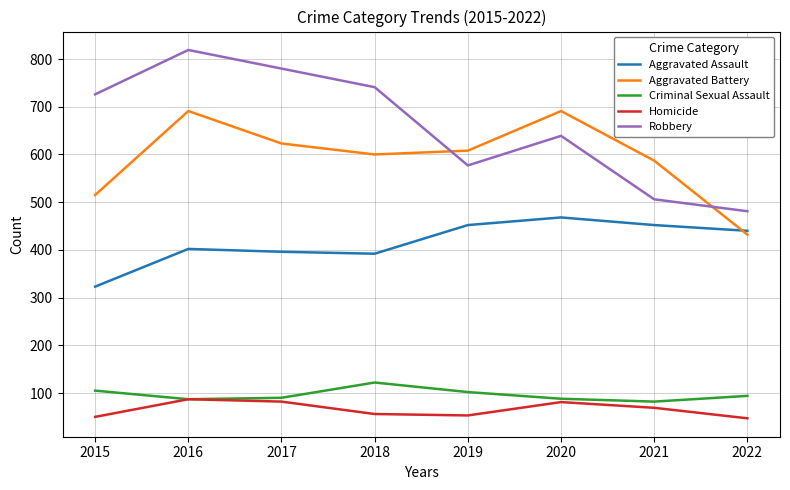

Is it true that Homicide equals 81 at 2020?

True